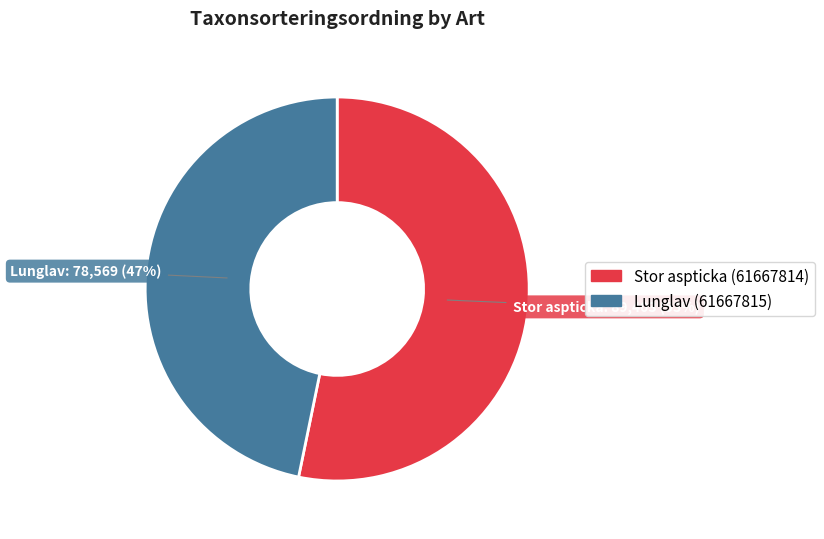

Approximately how many times larger is the value at Stor aspticka (61667814) compared to Lunglav (61667815)?

1.1